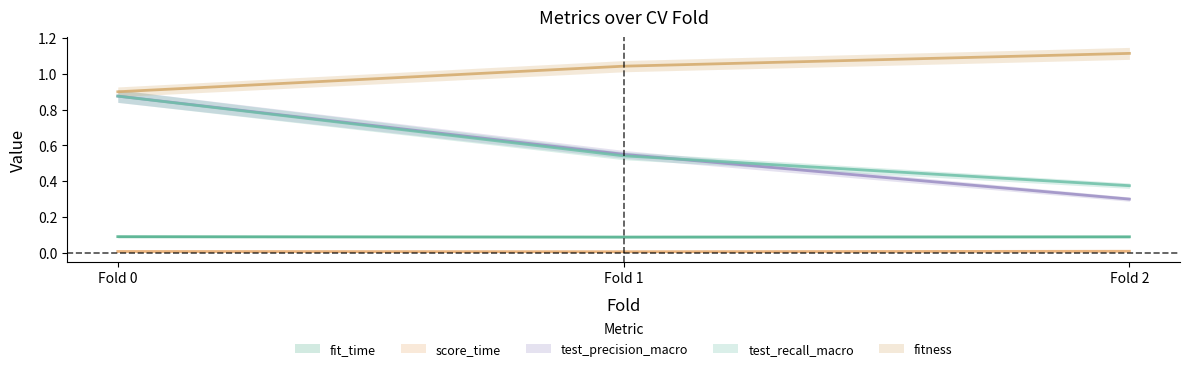

What is the sum of the test_precision_macro values at 2 and 1?

0.9